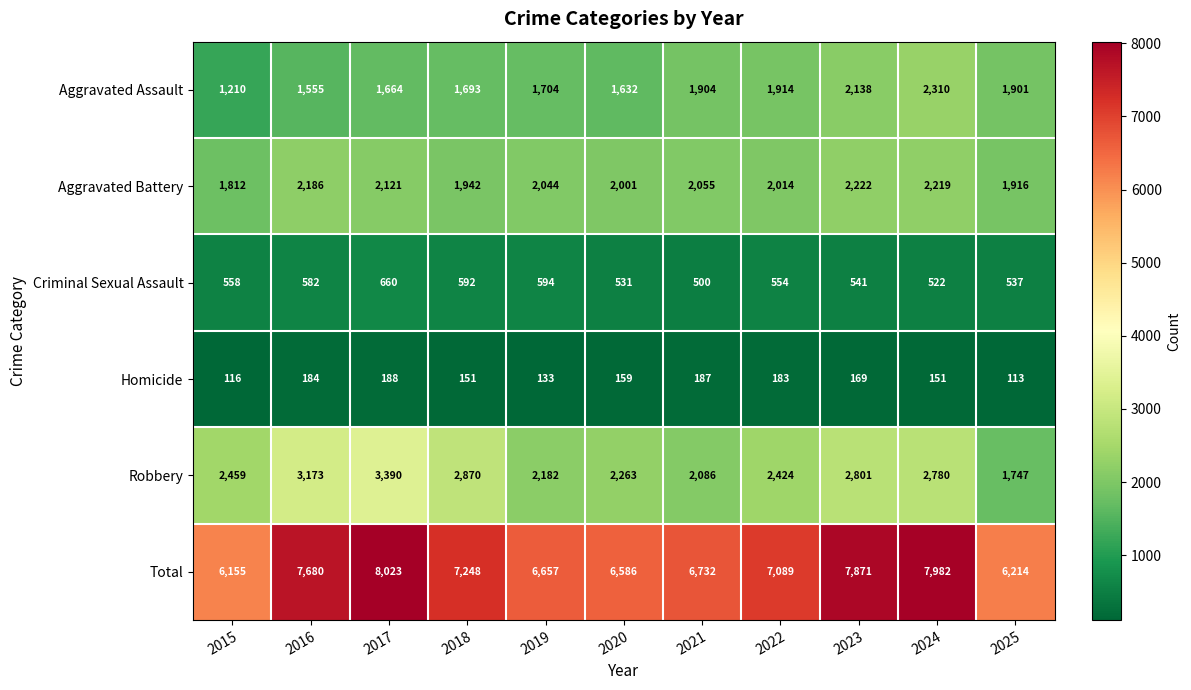

At 2016, list the series in order from largest to smallest.

Total, Robbery, Aggravated Battery, Aggravated Assault, Criminal Sexual Assault, Homicide